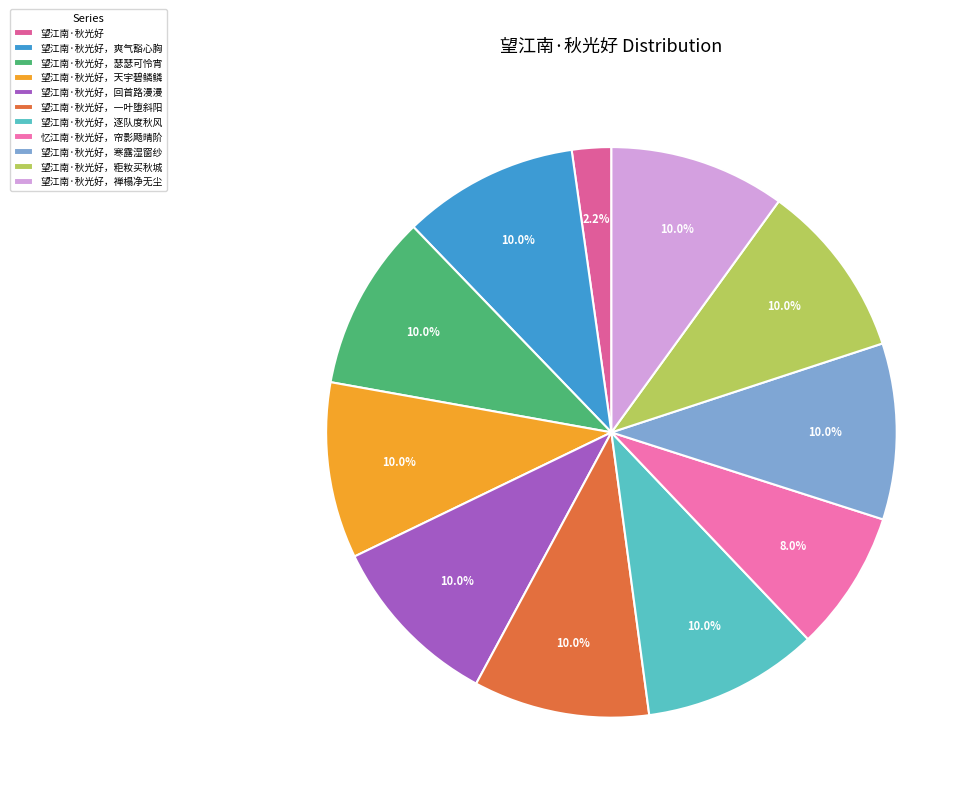

Which category has the biggest portion of the pie?

望江南·秋光好，天宇碧鳞鳞